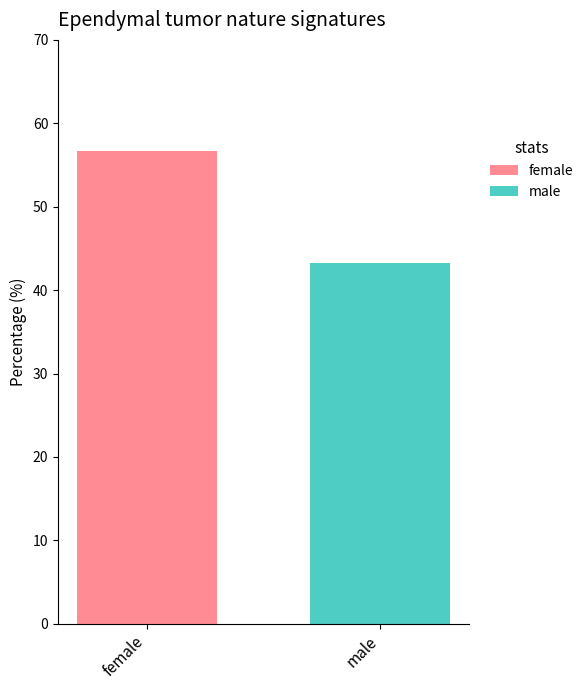

Which series has the widest spread of values?

female